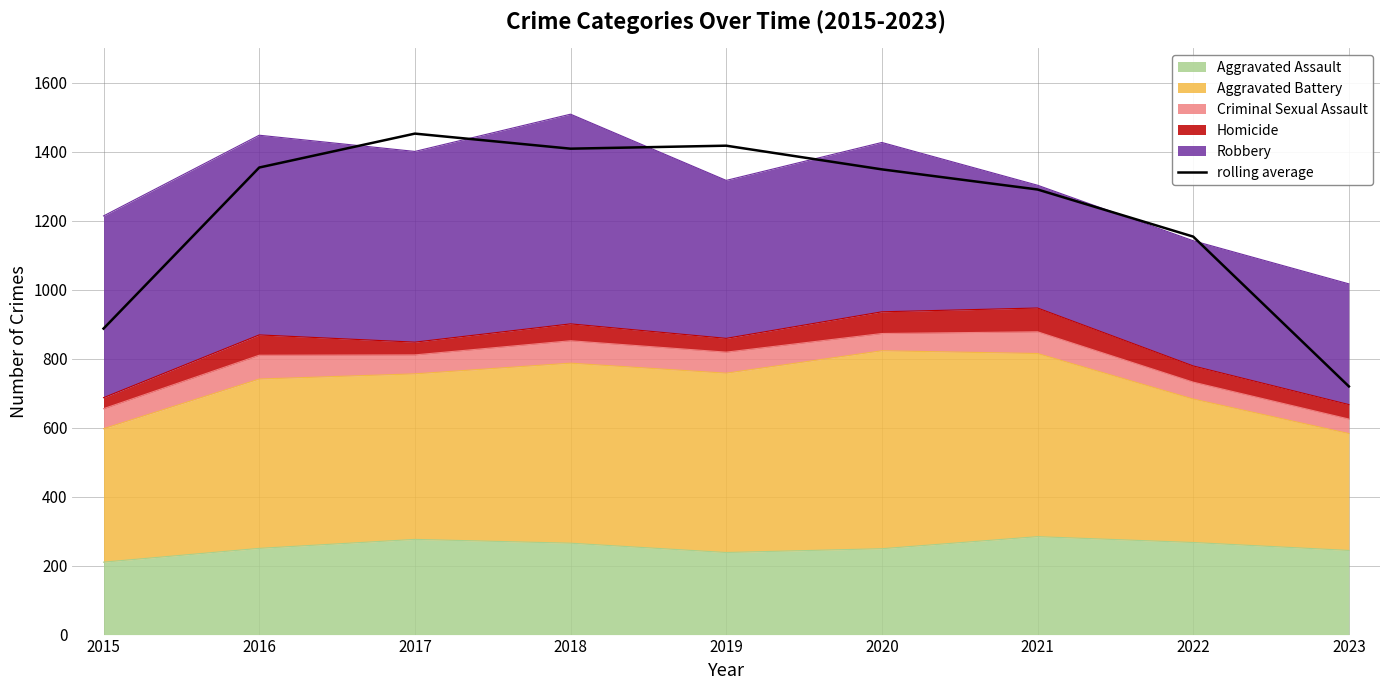

Reading left to right, extract all data points from this chart.

887.3	1354.3	1452.7	1409.0	1417.7	1349.0	1290.7	1154.0	719.7